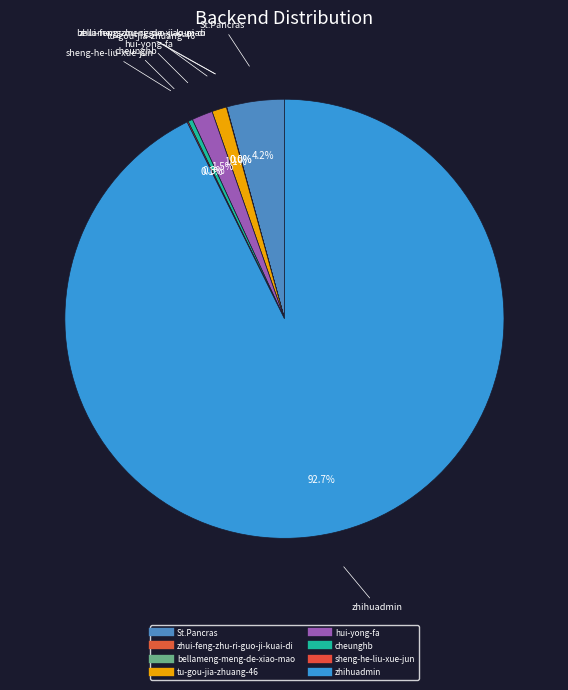

To the nearest percent, what portion does St.Pancras represent?

4%